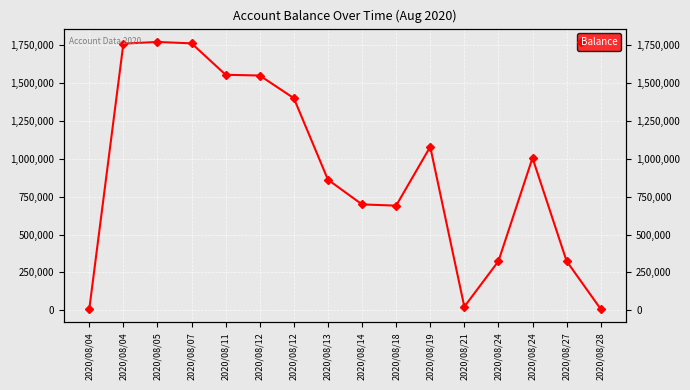

What is the difference between the maximum and second lowest values?

1761000.0